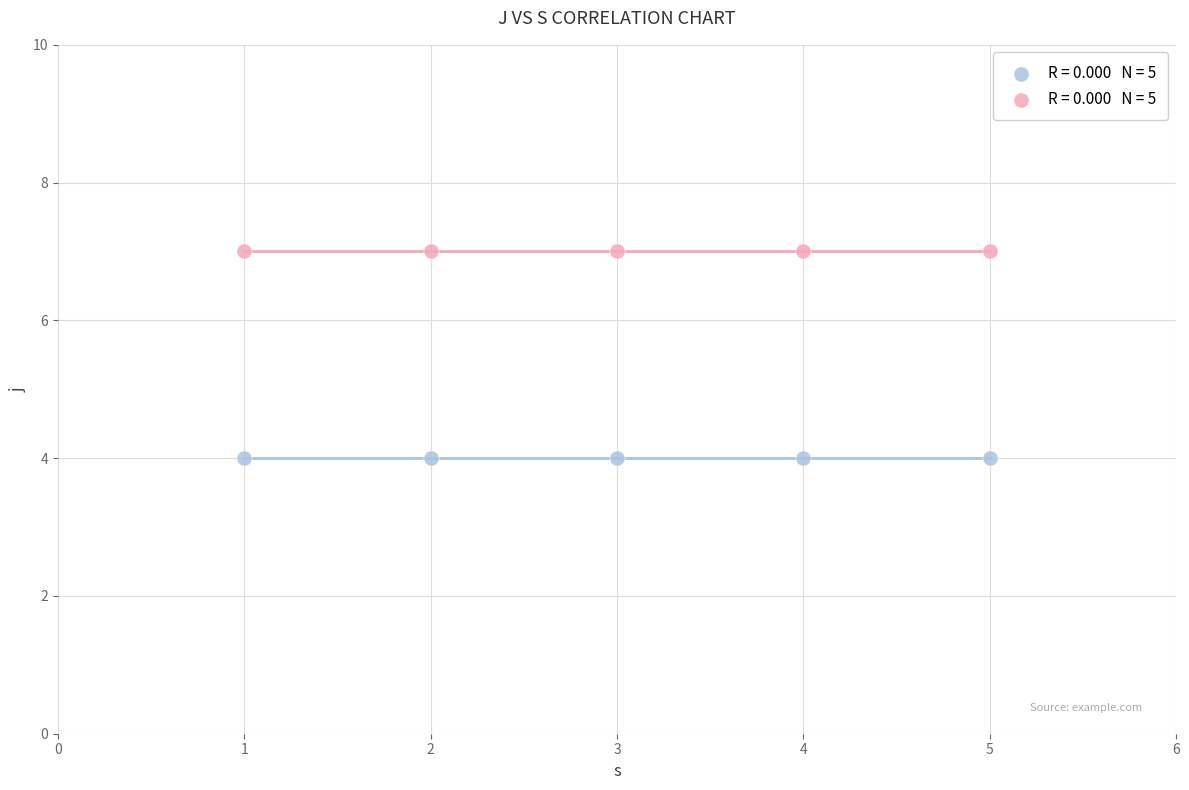

Across all data points, what is the average X value?

3